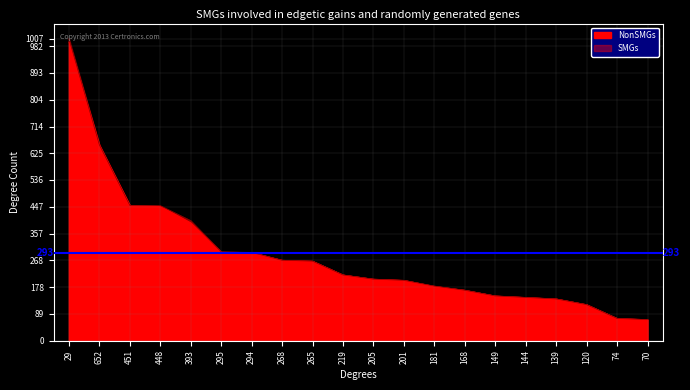

True or false: NonSMGs and SMGs cross at least once.

False